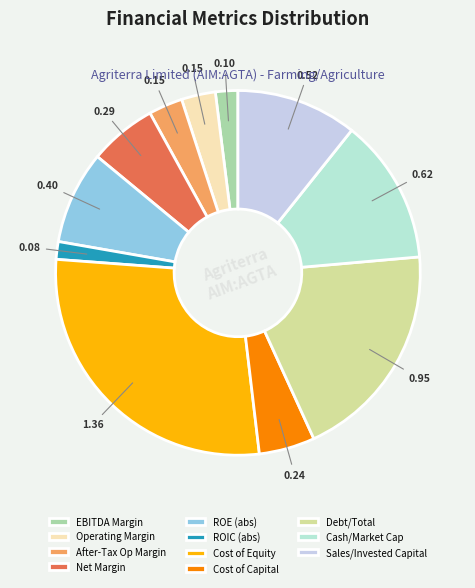

How many slices are in this pie chart?

11